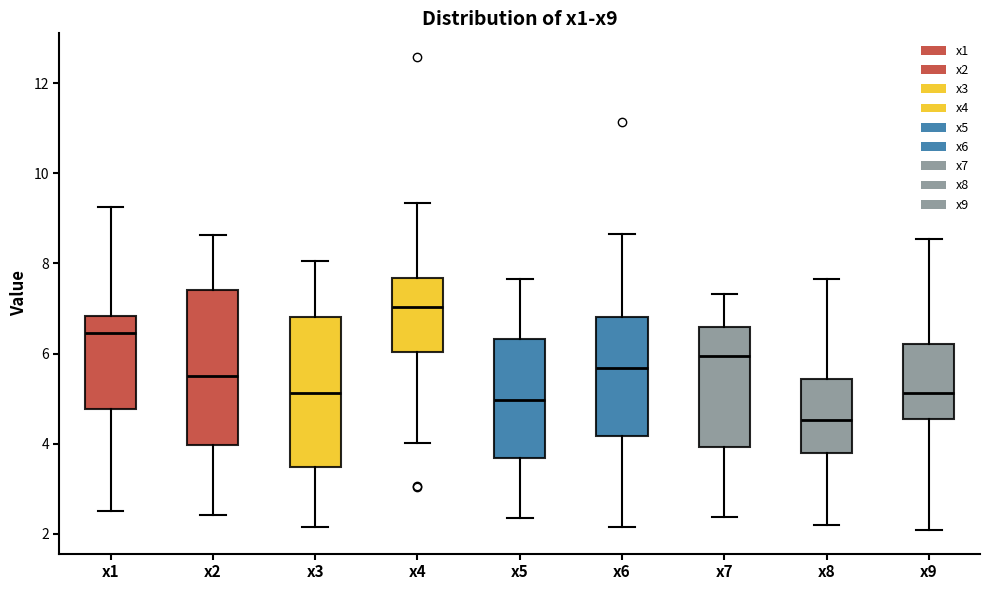

Which box has the highest median line?

x4